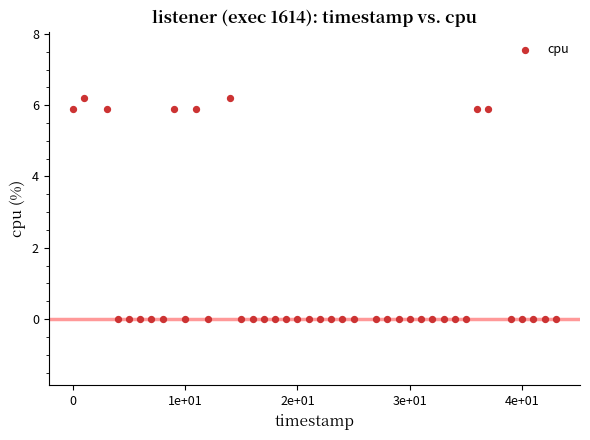

What is the range of X values (max minus min)?

43.0